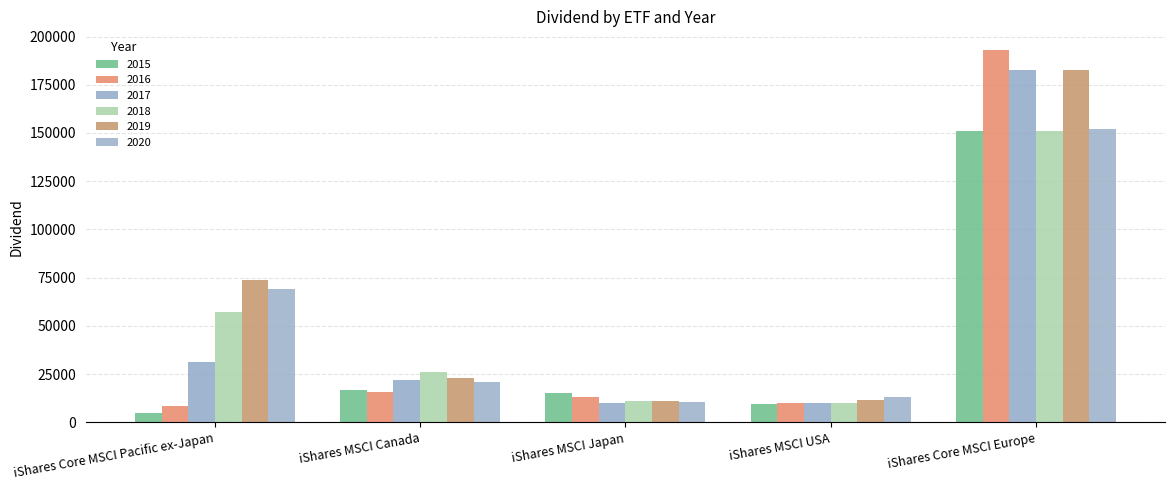

At which label is 2016 closest to 100769?

iShares MSCI Canada